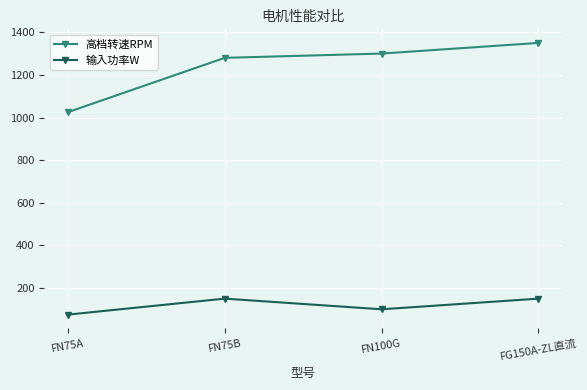

How many lines are shown in the chart?

2